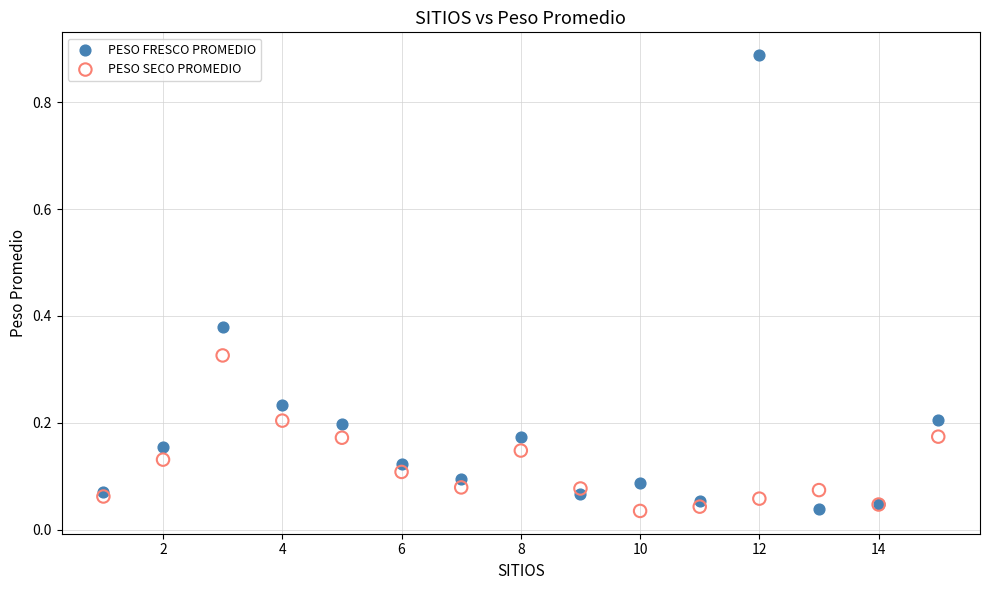

Which series contains the highest Y value?

PESO FRESCO PROMEDIO